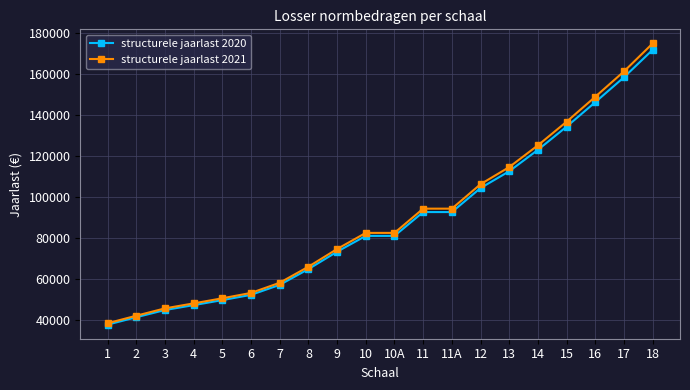

How many lines are shown in the chart?

2